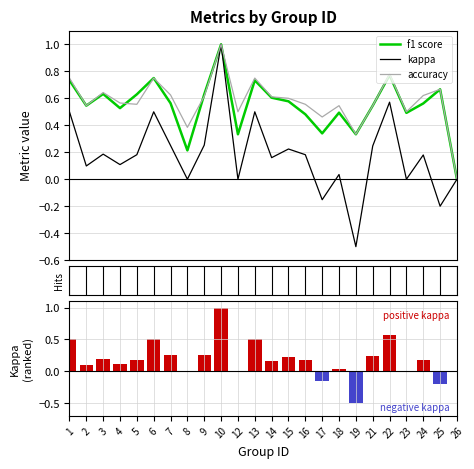

Reading left to right, what are all the values shown in this chart?

f1 score: 0.7	0.5	0.6	0.5	0.6	0.8	0.6	0.2	0.6	1.0	0.3	0.7	0.6	0.6	0.5	0.3	0.5	0.3	0.5	0.8	0.5	0.6	0.7	0.0
kappa: 0.5	0.1	0.2	0.1	0.2	0.5	0.2	0.0	0.3	1.0	0.0	0.5	0.2	0.2	0.2	-0.2	0.0	-0.5	0.2	0.6	0.0	0.2	-0.2	0.0
accuracy: 0.8	0.5	0.6	0.6	0.6	0.8	0.6	0.4	0.6	1.0	0.5	0.8	0.6	0.6	0.6	0.5	0.5	0.3	0.5	0.8	0.5	0.6	0.7	0.0
kappa (ranked metric): 0.5	0.1	0.2	0.1	0.2	0.5	0.2	0.0	0.3	1.0	0.0	0.5	0.2	0.2	0.2	-0.2	0.0	-0.5	0.2	0.6	0.0	0.2	-0.2	0.0